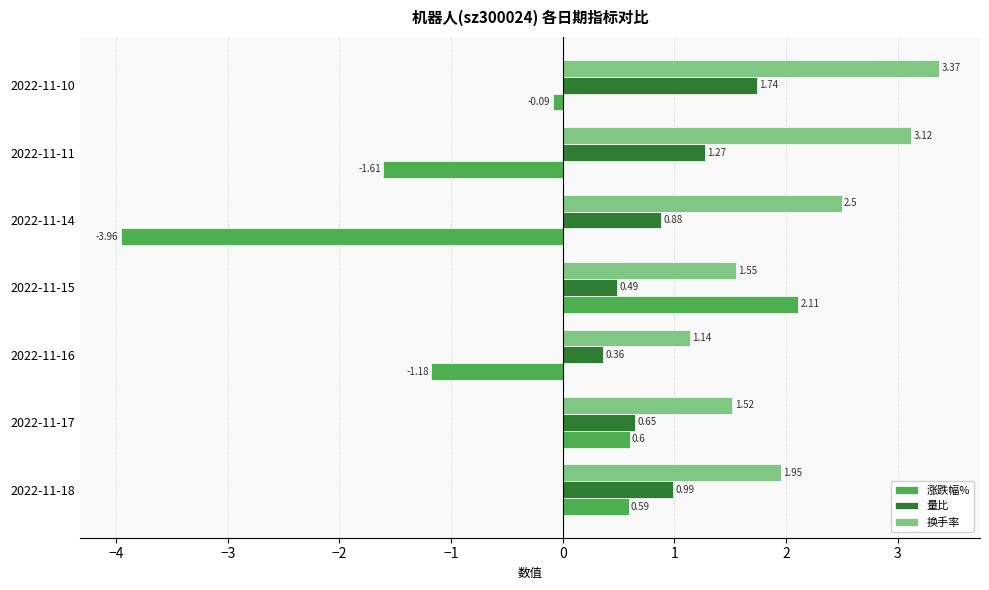

At how many categories does at least one series exceed 0?

7